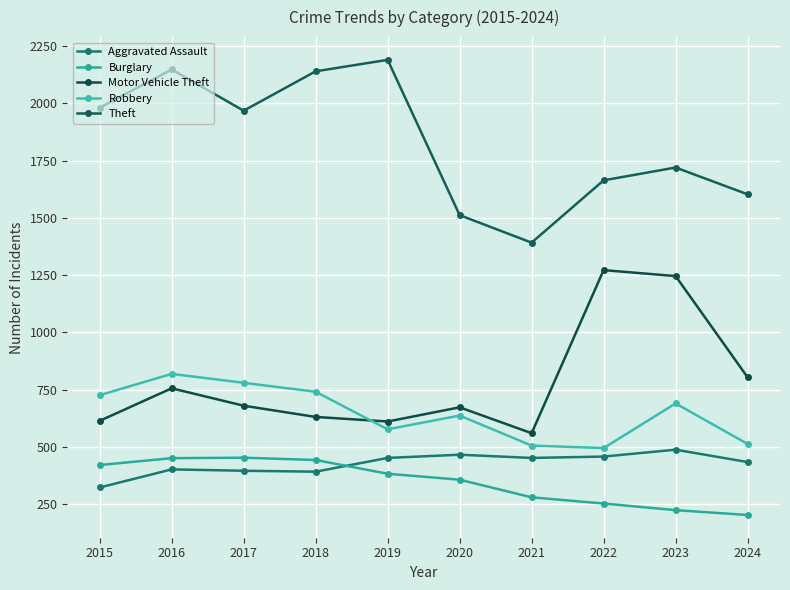

Reading left to right, extract all data points from this chart.

Aggravated Assault: 323	402	396	392	452	466	452	458	488	434
Burglary: 421	451	453	443	383	357	280	253	224	203
Motor Vehicle Theft: 614	756	680	631	611	673	560	1272	1246	804
Robbery: 726	819	780	741	577	637	506	495	690	513
Theft: 1981	2148	1968	2140	2190	1512	1392	1664	1720	1603